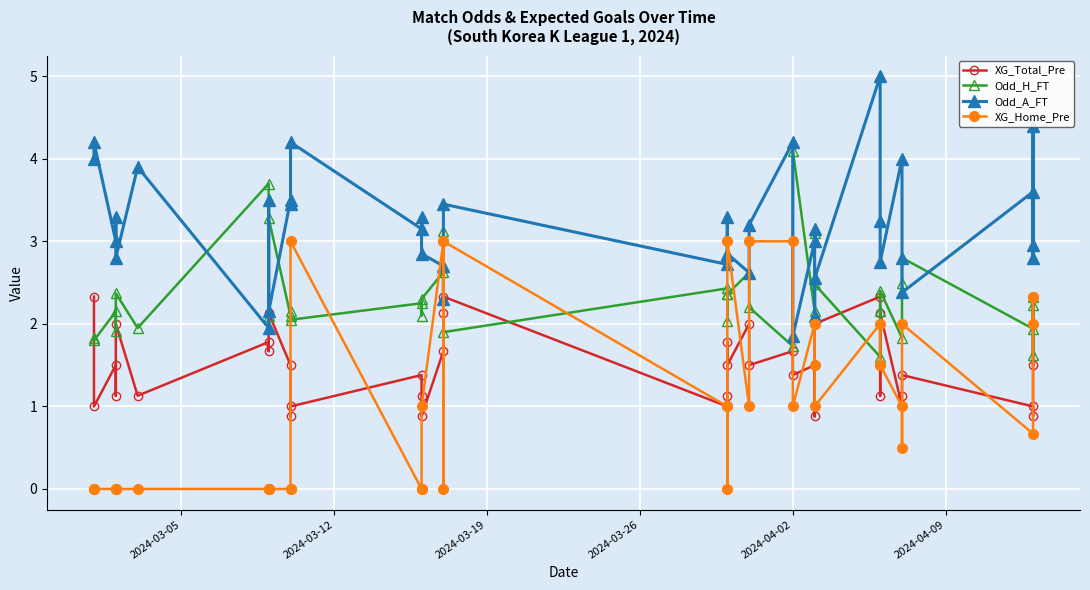

In Odd_A_FT, how many points are lower than both neighbors (excluding endpoints)?

15